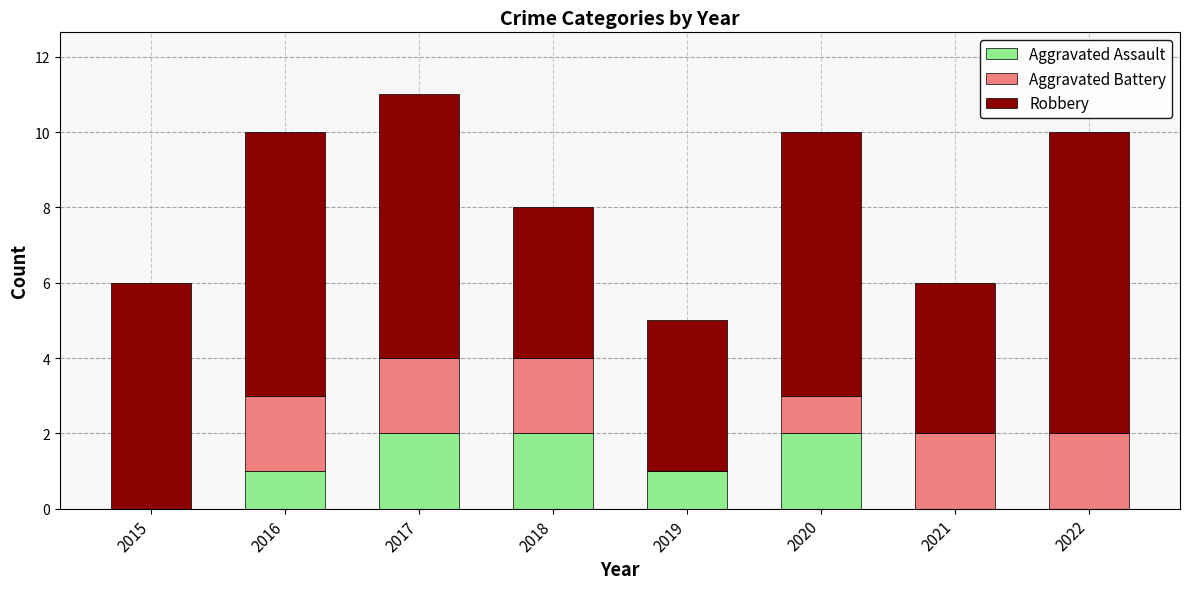

At which category is the sum across all series the highest?

2017